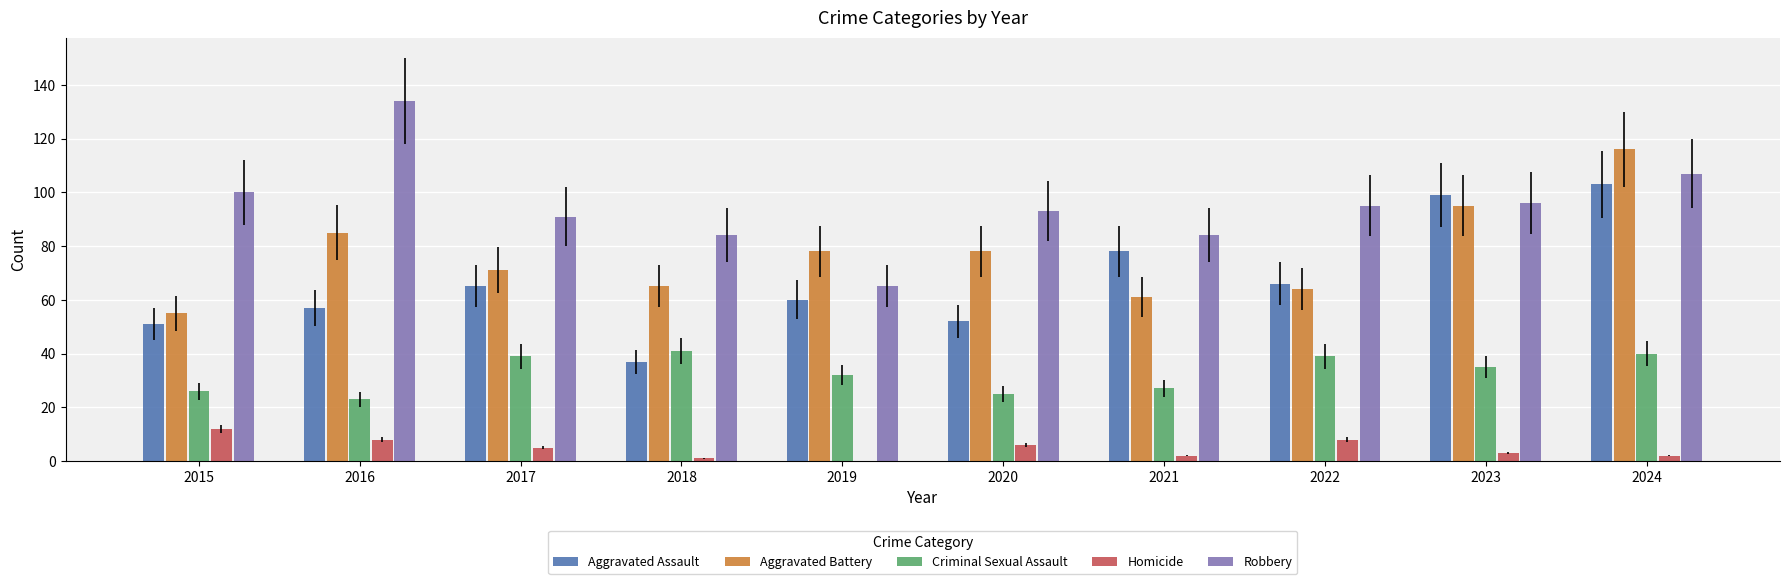

What is the sum of the Criminal Sexual Assault values at 2018 and 2024?

81